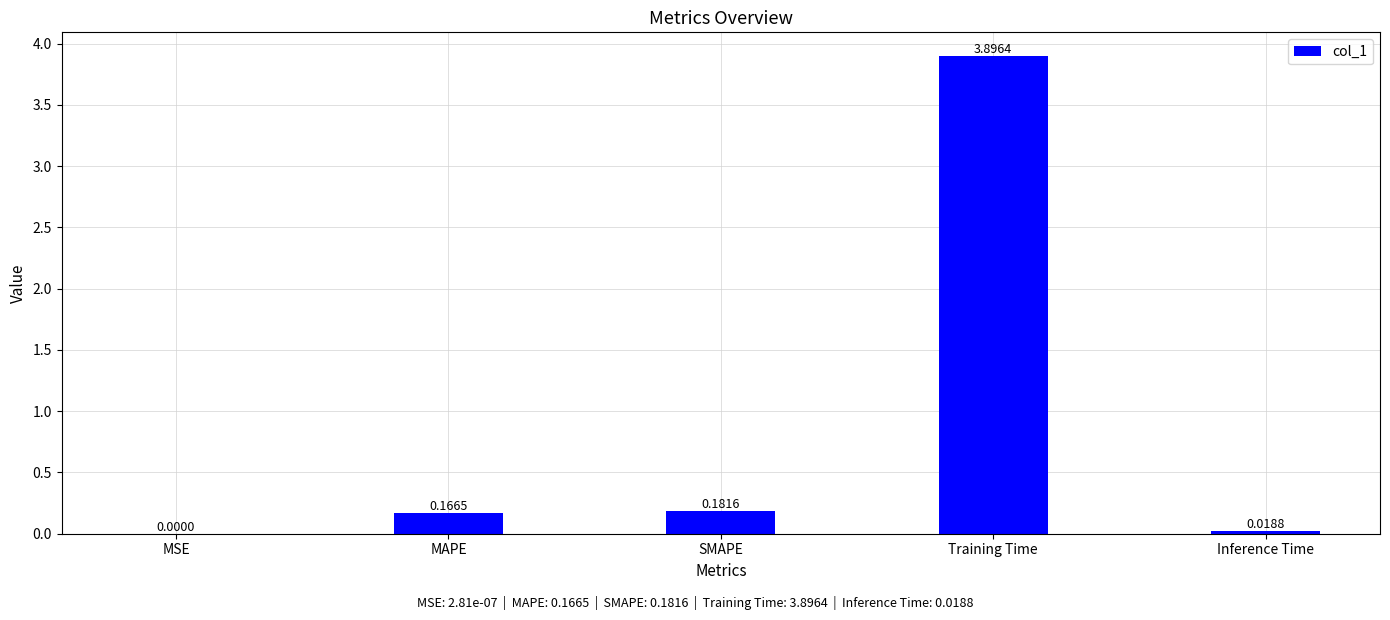

Which label corresponds to the largest value in the chart?

Training Time